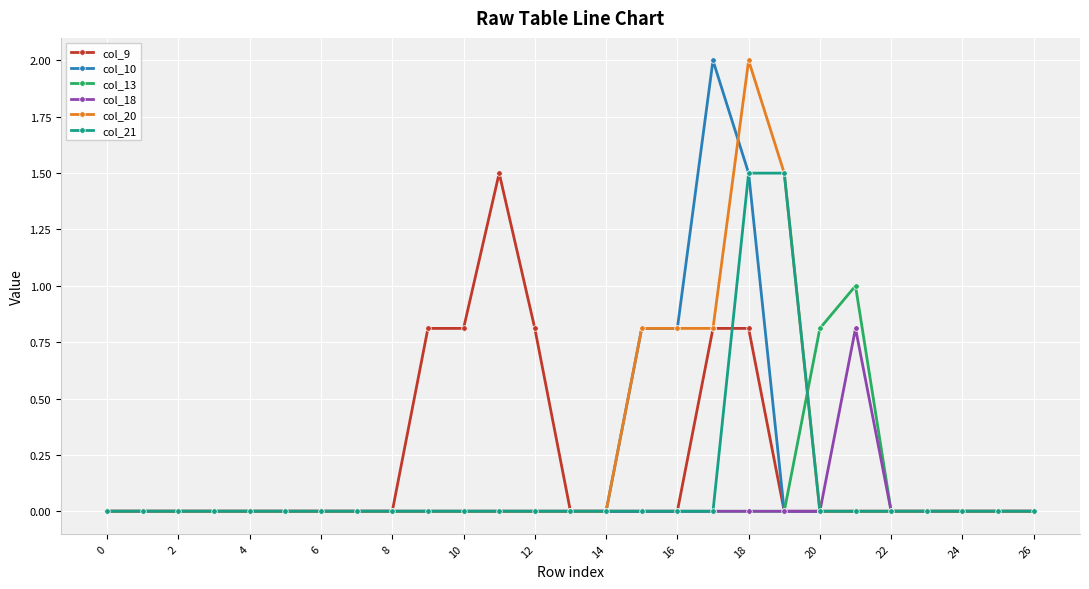

How many lines are shown in the chart?

6